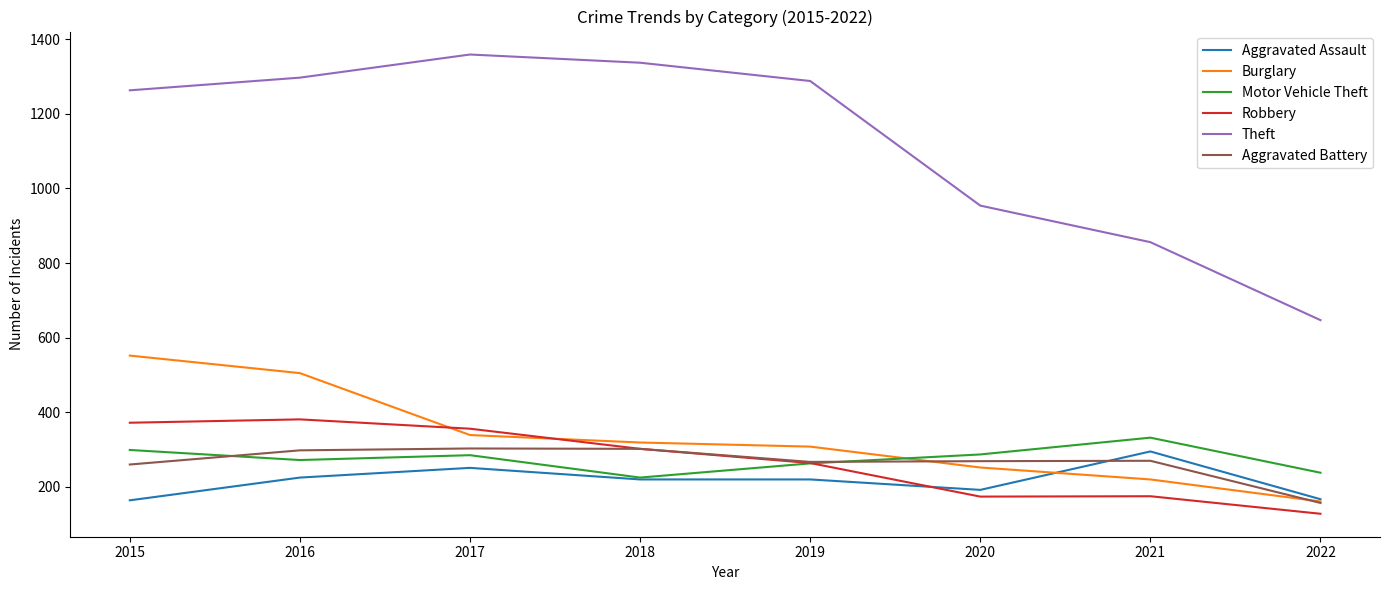

Count the number of data series in this chart.

6